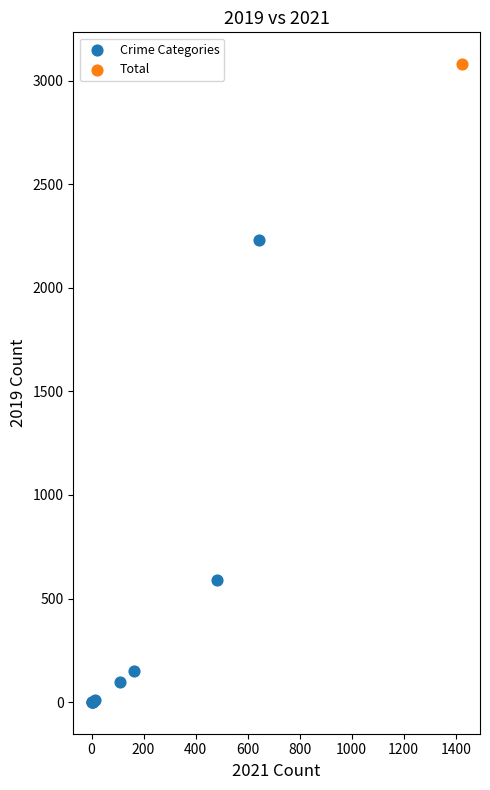

What are all the series names shown in the legend?

Crime Categories, Total